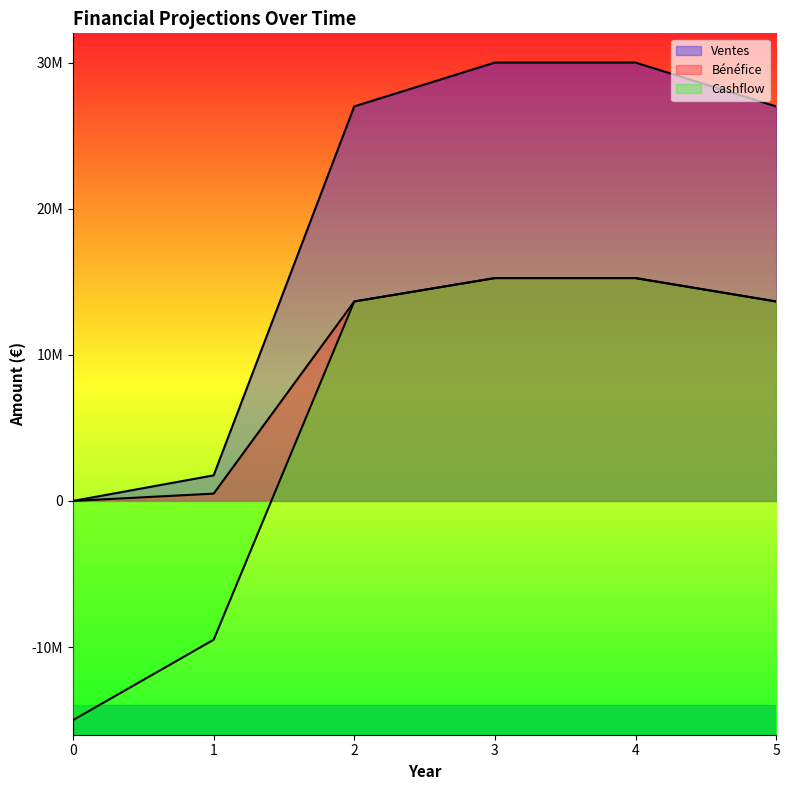

What is the difference between the highest and lowest values at 3?

14750000